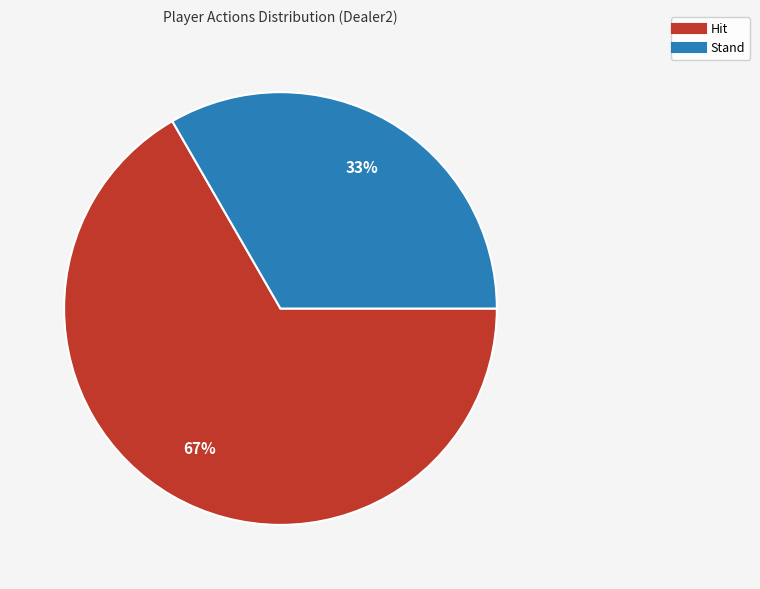

Which slice is the smallest?

Stand